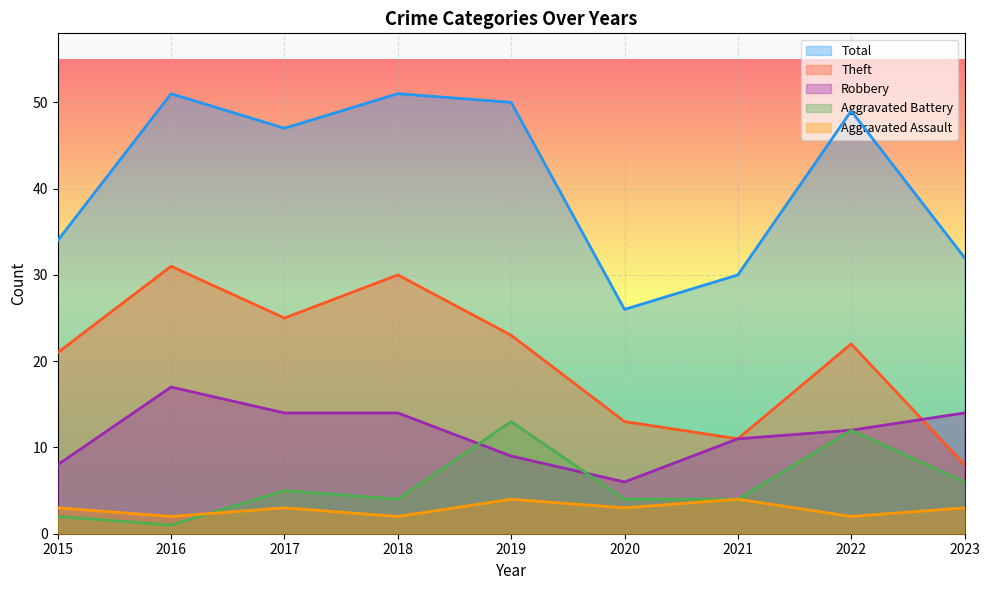

How many times do Aggravated Battery and Robbery cross each other?

2